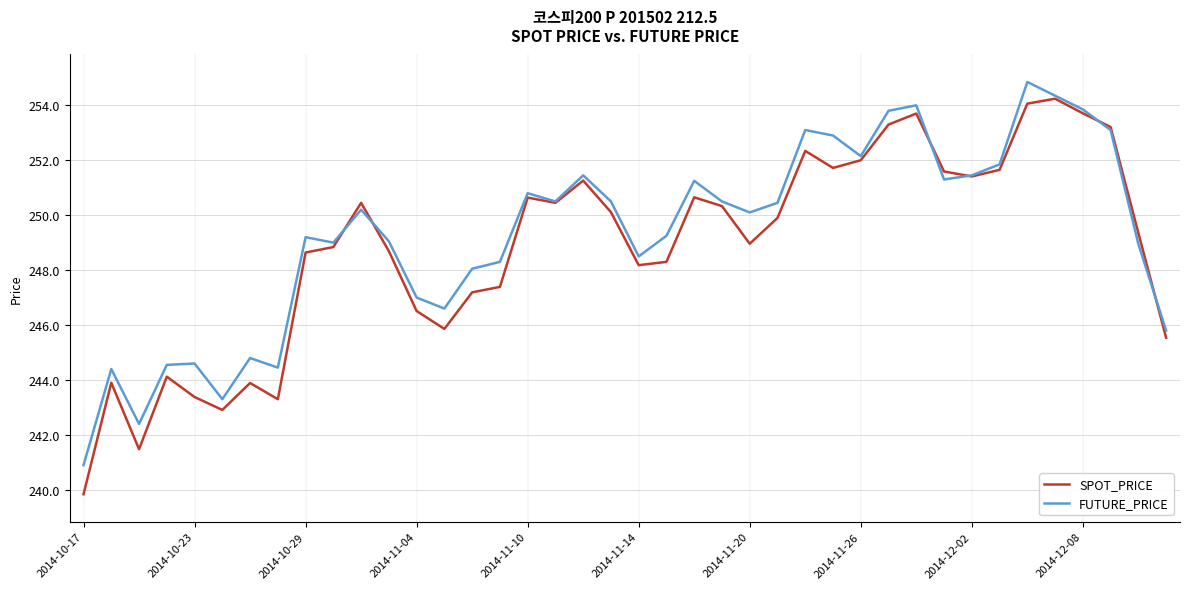

Which series has the widest spread of values?

SPOT_PRICE